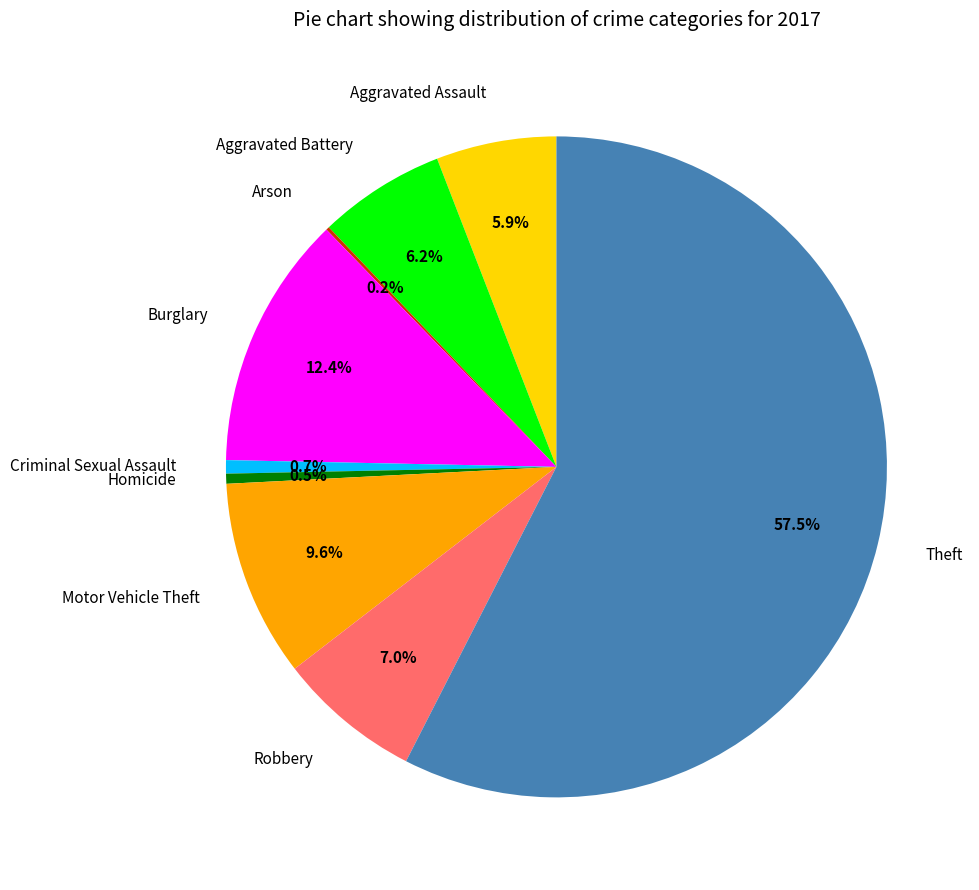

To the nearest percent, what percentage of the pie is Burglary?

12%